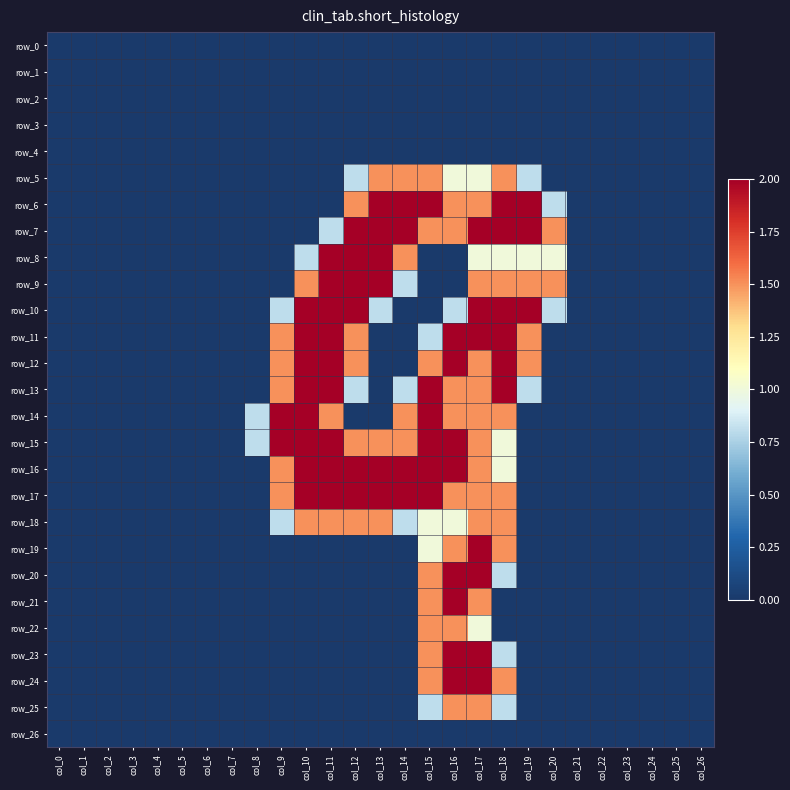

At which label does row_24 reach its minimum?

col_0